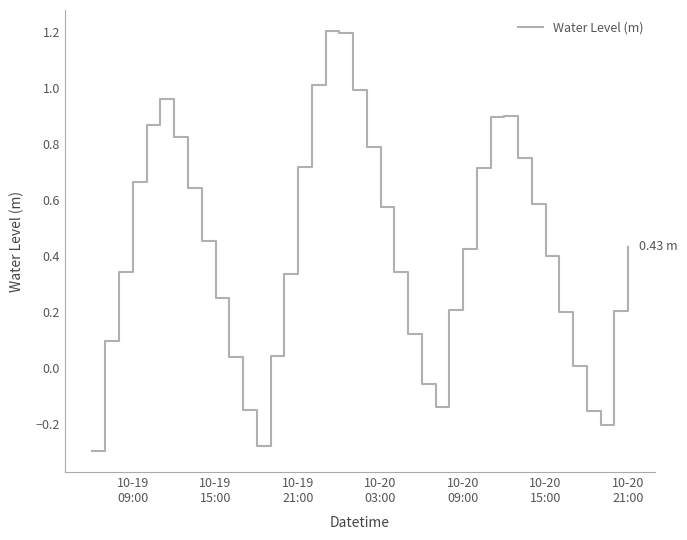

Does the chart display data point markers on the line(s)?

No